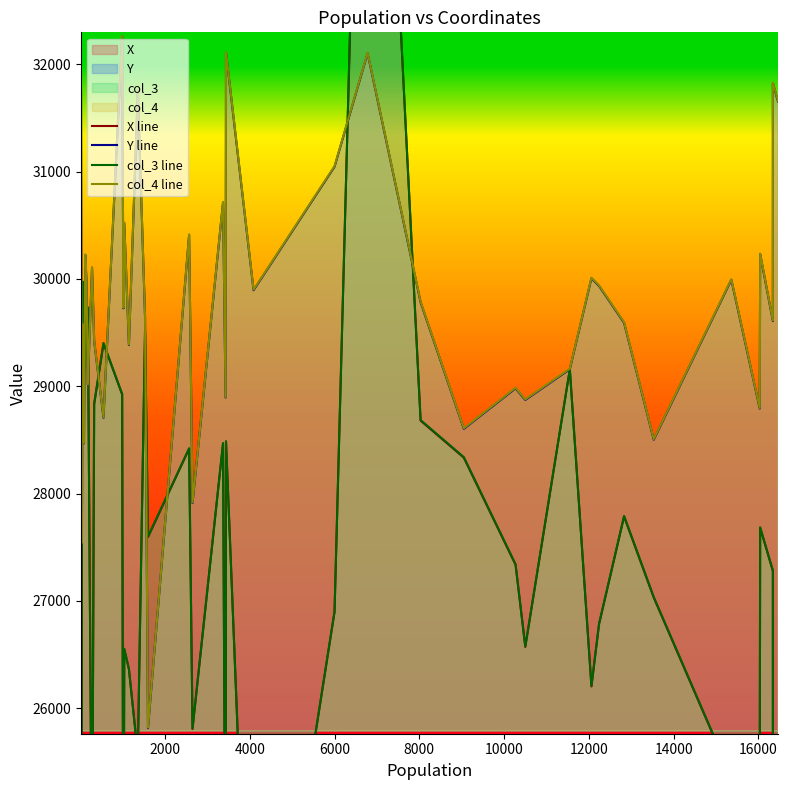

What is the difference between the maximum and minimum values in the X line series?

28108.0